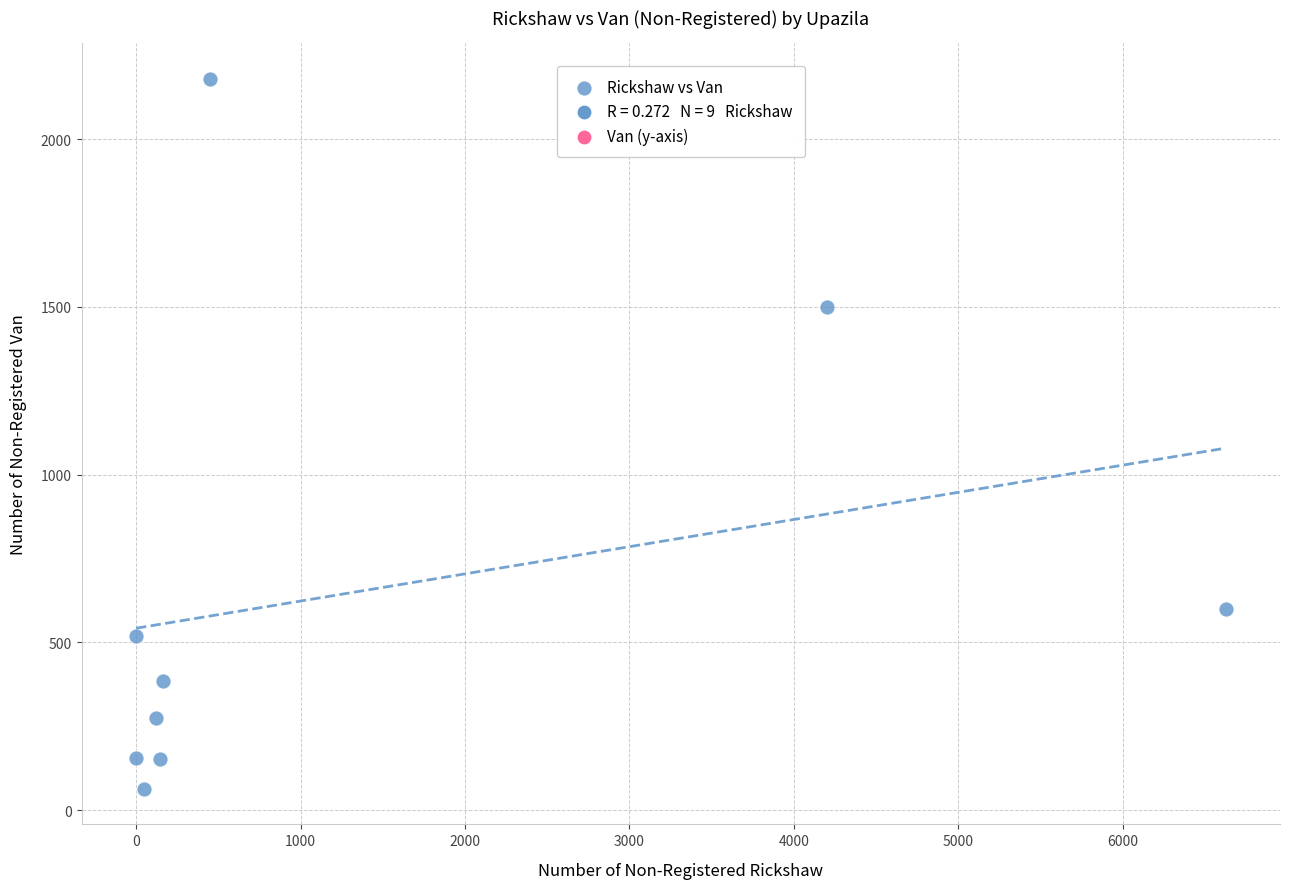

What is the range of Y values (max minus min)?

2117